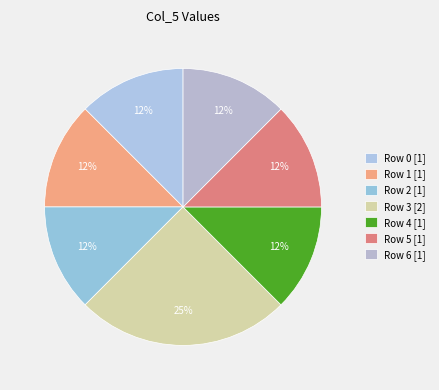

How many slices are in this pie chart?

7